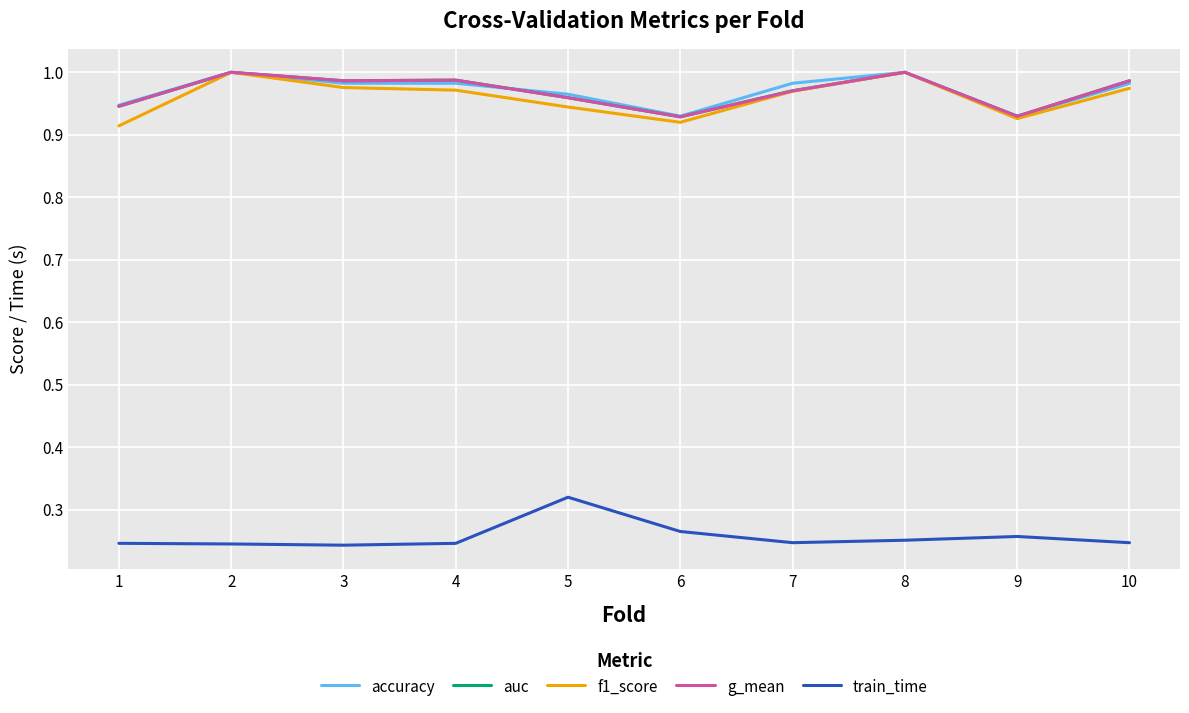

True or false: g_mean has a value of 0.2 at 9.

False